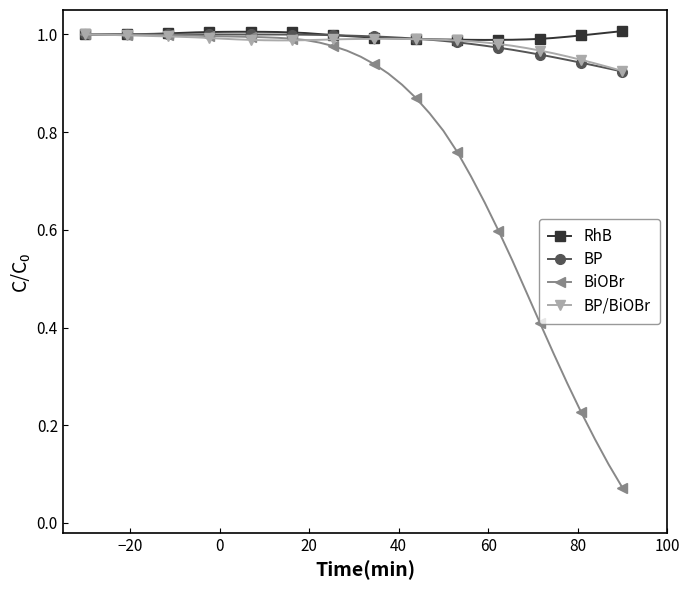

Which series has the largest range (max minus min)?

BiOBr